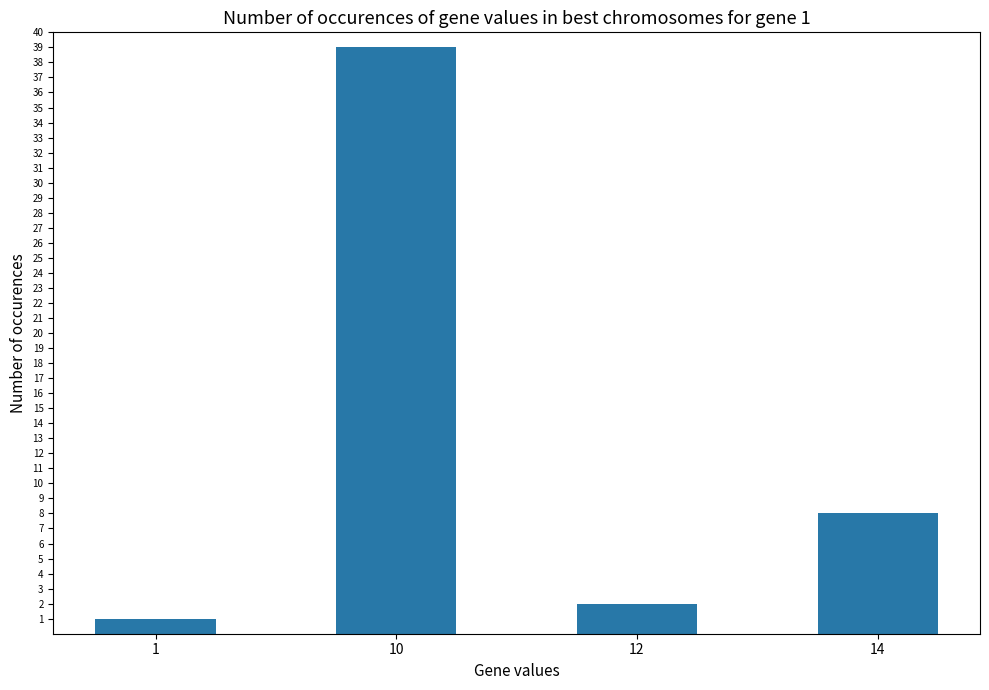

Reading left to right, list all the values displayed in this chart.

1	39	2	8